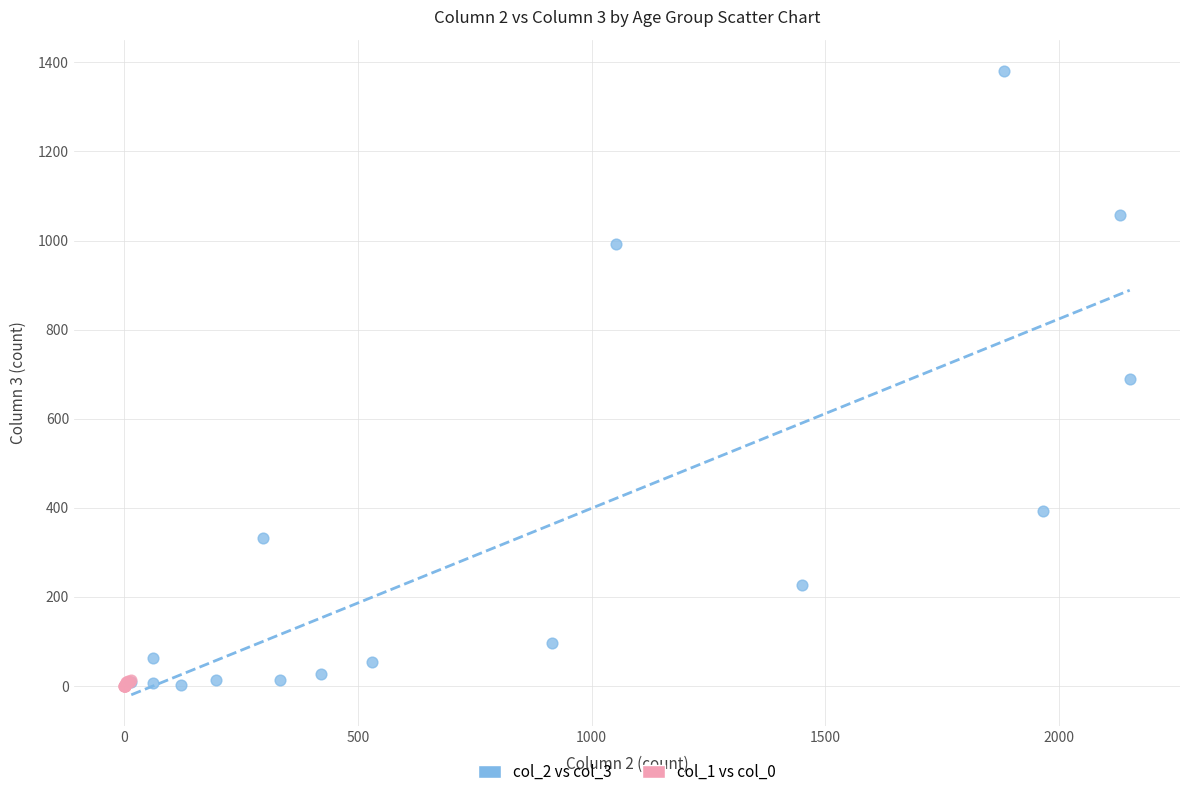

Which series reaches the maximum Y coordinate?

col_2 vs col_3